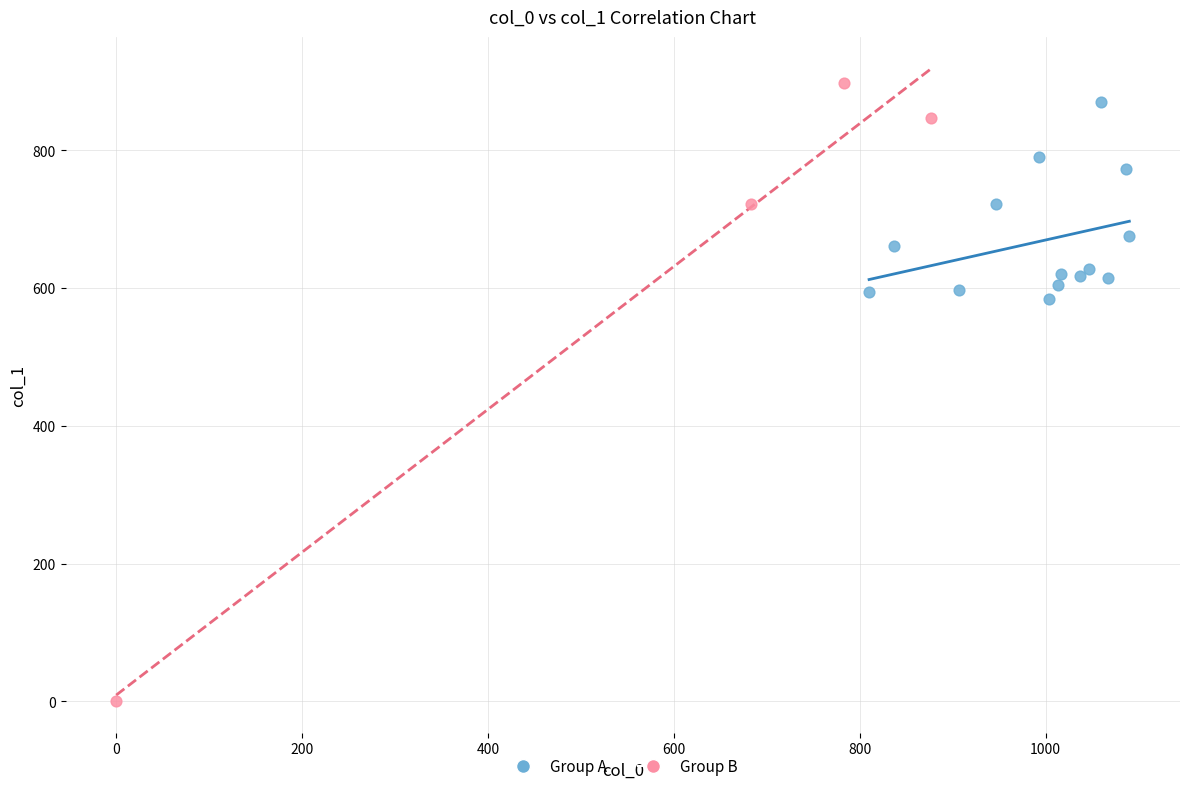

Which series has the widest spread of Y values?

Group B